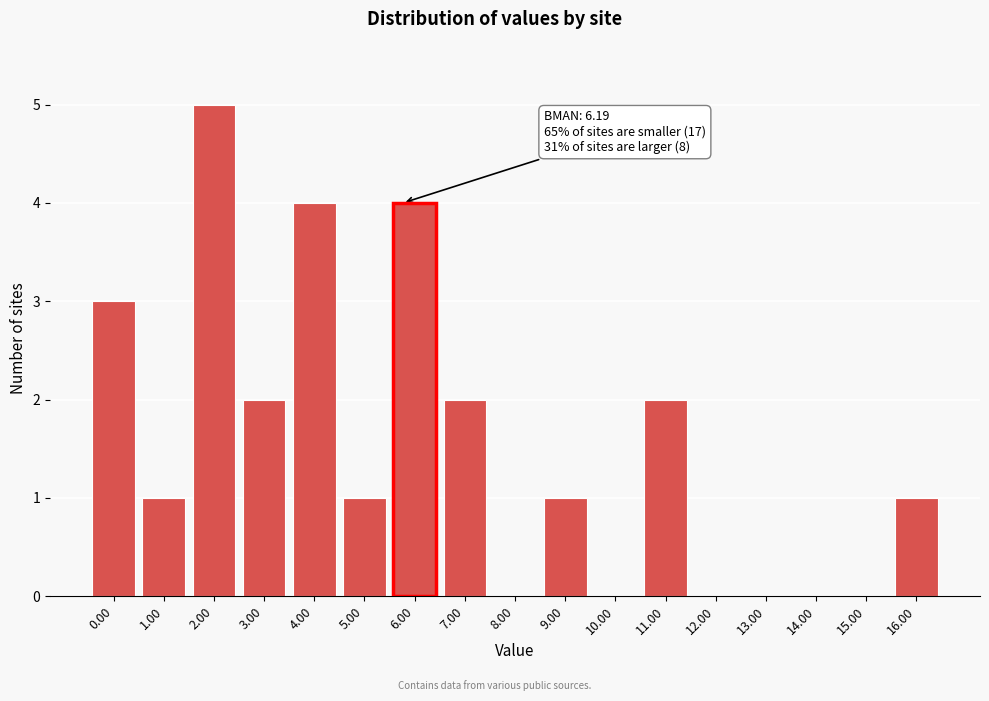

Reading left to right, transcribe all the data shown in this chart.

0.00=3	1.00=1	2.00=5	3.00=2	4.00=4	5.00=1	7.00=2	8.00=0	9.00=1	10.00=0	11.00=2	12.00=0	13.00=0	14.00=0	15.00=0	16.00=1